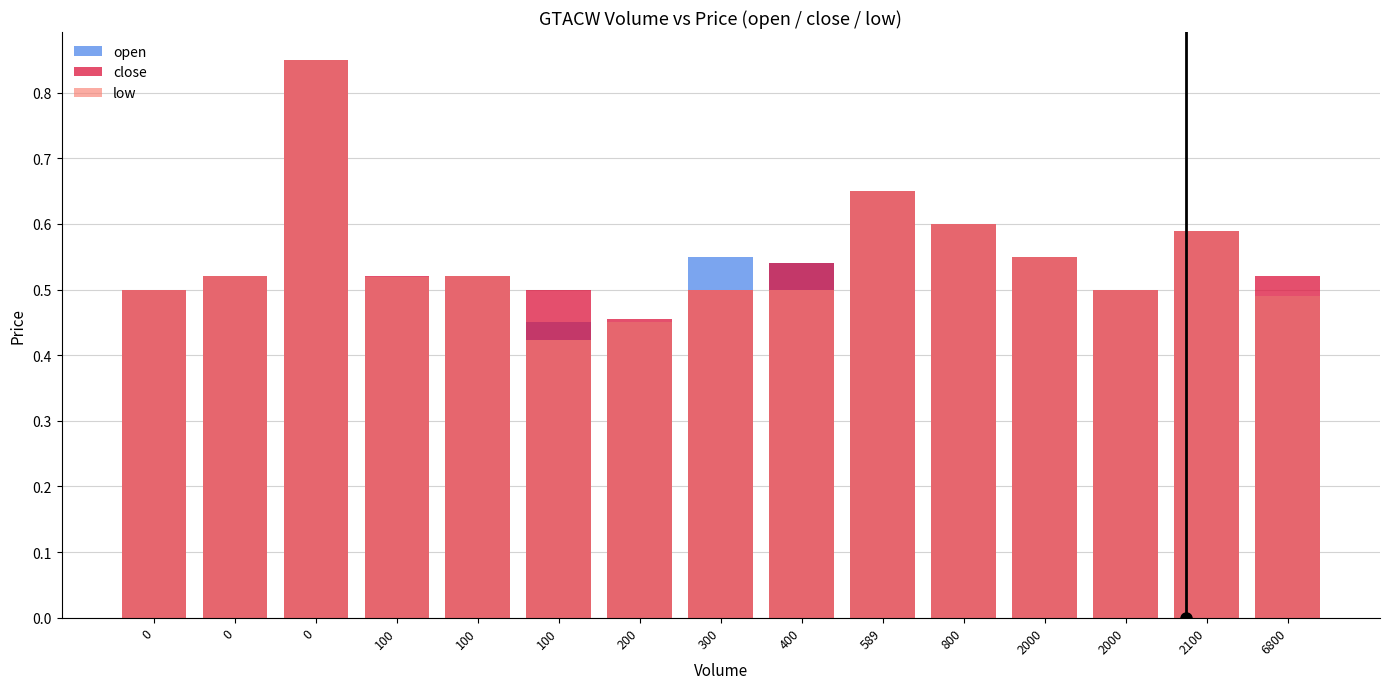

List the series in order of their peak value, highest first.

open, close, low